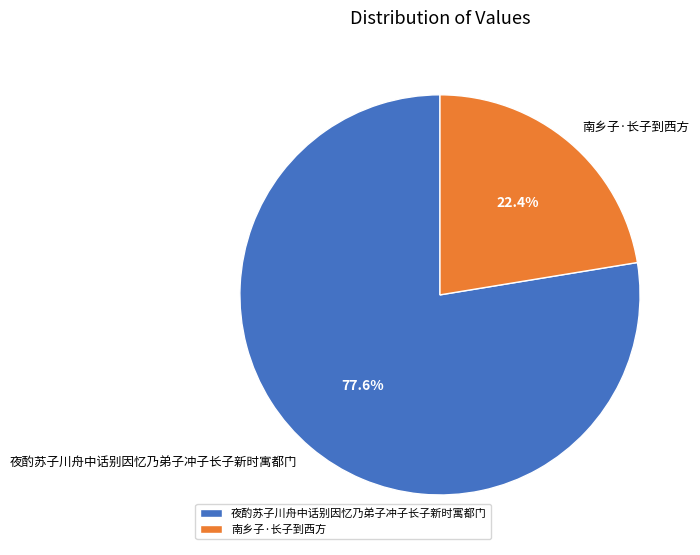

Between 南乡子·长子到西方 and 夜酌苏子川舟中话别因忆乃弟子冲子长子新时寓都门, which is larger?

夜酌苏子川舟中话别因忆乃弟子冲子长子新时寓都门